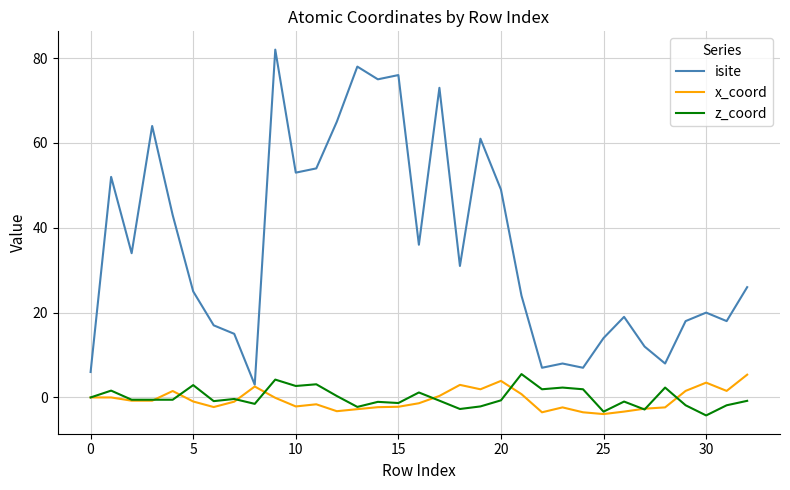

Which series has the largest range (max minus min)?

isite